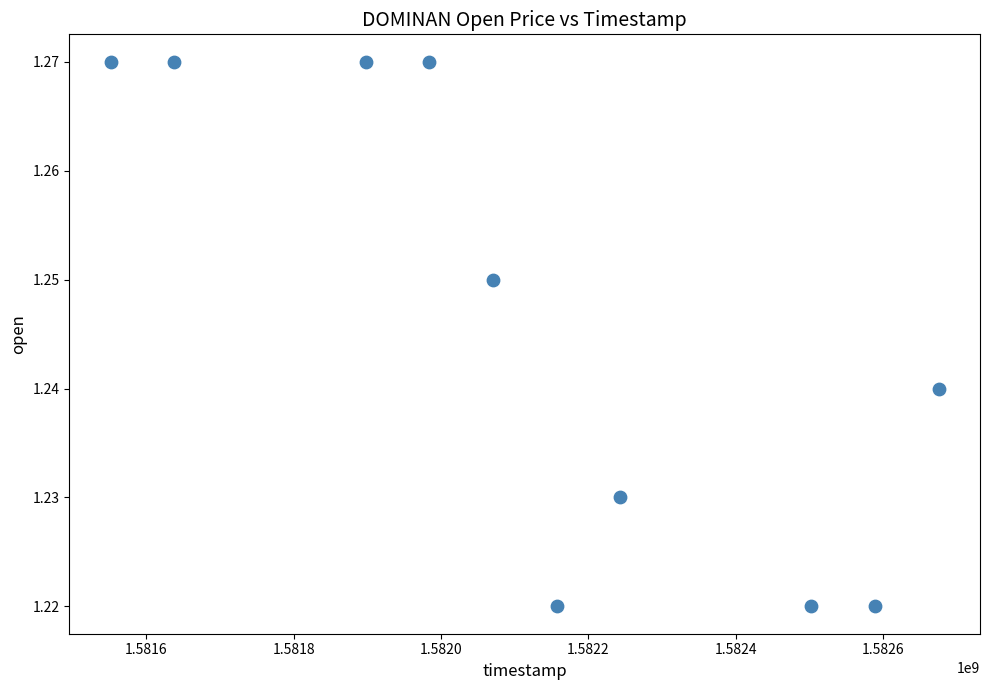

What is the range of X values (max minus min)?

1123200.0